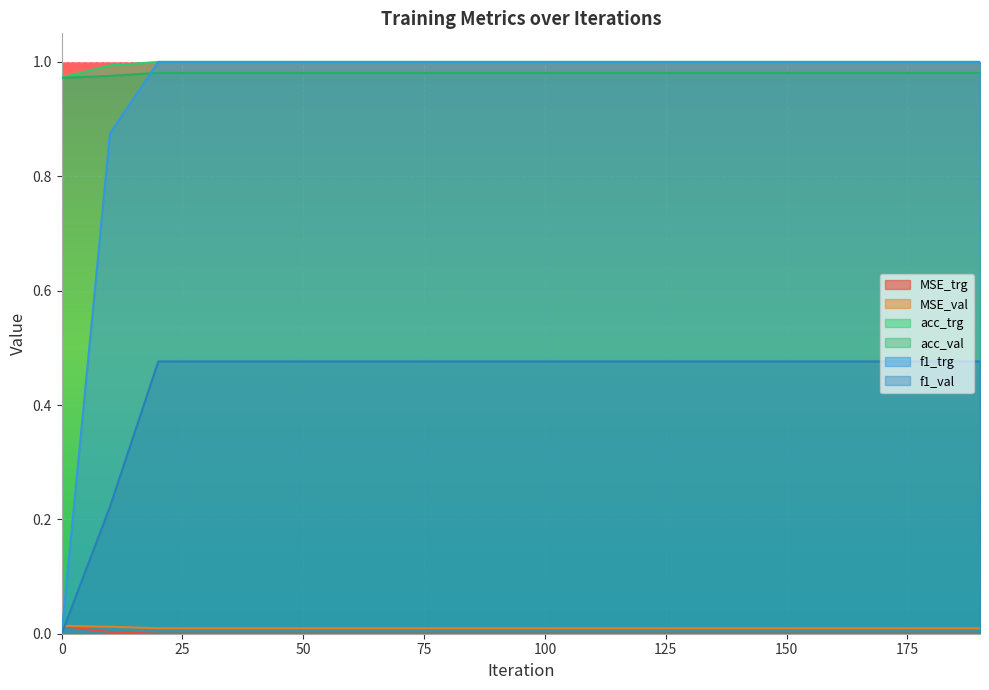

Reading right to left, list all the values displayed in this chart.

MSE_trg: 190=0.0	180=0.0	170=0.0	160=0.0	150=0.0	140=0.0	130=0.0	120=0.0	110=0.0	100=0.0	90=0.0	80=0.0	70=0.0	60=0.0	50=0.0	40=0.0	30=0.0	20=0.0	10=0.0	0=0.0
MSE_val: 190=0.0	180=0.0	170=0.0	160=0.0	150=0.0	140=0.0	130=0.0	120=0.0	110=0.0	100=0.0	90=0.0	80=0.0	70=0.0	60=0.0	50=0.0	40=0.0	30=0.0	20=0.0	10=0.0	0=0.0
acc_trg: 190=1.0	180=1.0	170=1.0	160=1.0	150=1.0	140=1.0	130=1.0	120=1.0	110=1.0	100=1.0	90=1.0	80=1.0	70=1.0	60=1.0	50=1.0	40=1.0	30=1.0	20=1.0	10=1.0	0=1.0
acc_val: 190=1.0	180=1.0	170=1.0	160=1.0	150=1.0	140=1.0	130=1.0	120=1.0	110=1.0	100=1.0	90=1.0	80=1.0	70=1.0	60=1.0	50=1.0	40=1.0	30=1.0	20=1.0	10=1.0	0=1.0
f1_trg: 190=1.0	180=1.0	170=1.0	160=1.0	150=1.0	140=1.0	130=1.0	120=1.0	110=1.0	100=1.0	90=1.0	80=1.0	70=1.0	60=1.0	50=1.0	40=1.0	30=1.0	20=1.0	10=0.9	0=0.0
f1_val: 190=0.5	180=0.5	170=0.5	160=0.5	150=0.5	140=0.5	130=0.5	120=0.5	110=0.5	100=0.5	90=0.5	80=0.5	70=0.5	60=0.5	50=0.5	40=0.5	30=0.5	20=0.5	10=0.2	0=0.0